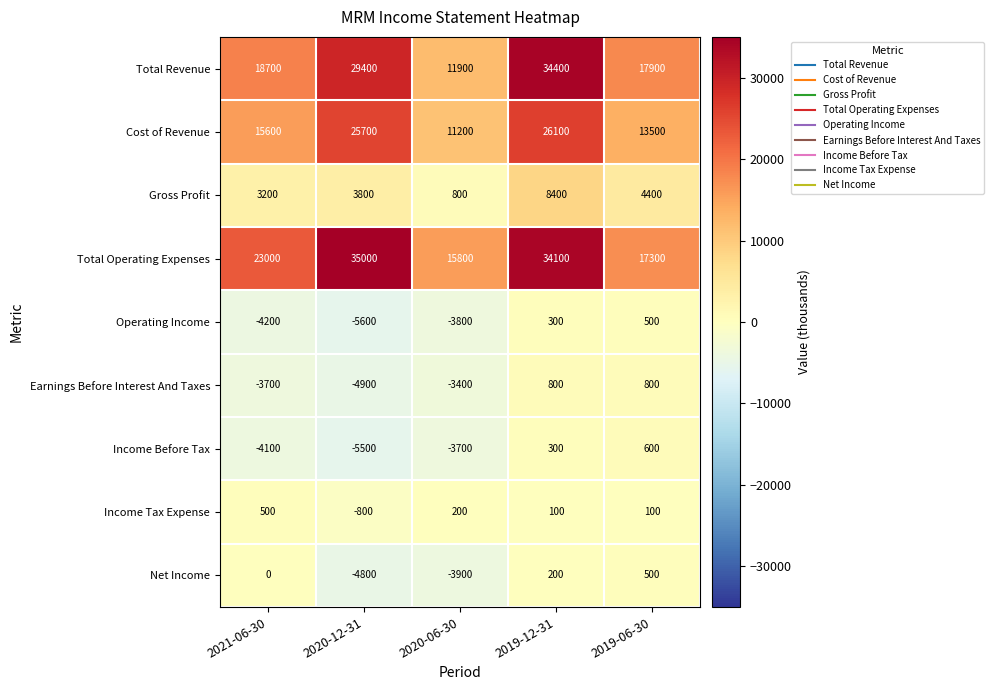

What is the difference between the maximum and minimum values in the Total Revenue series?

22500